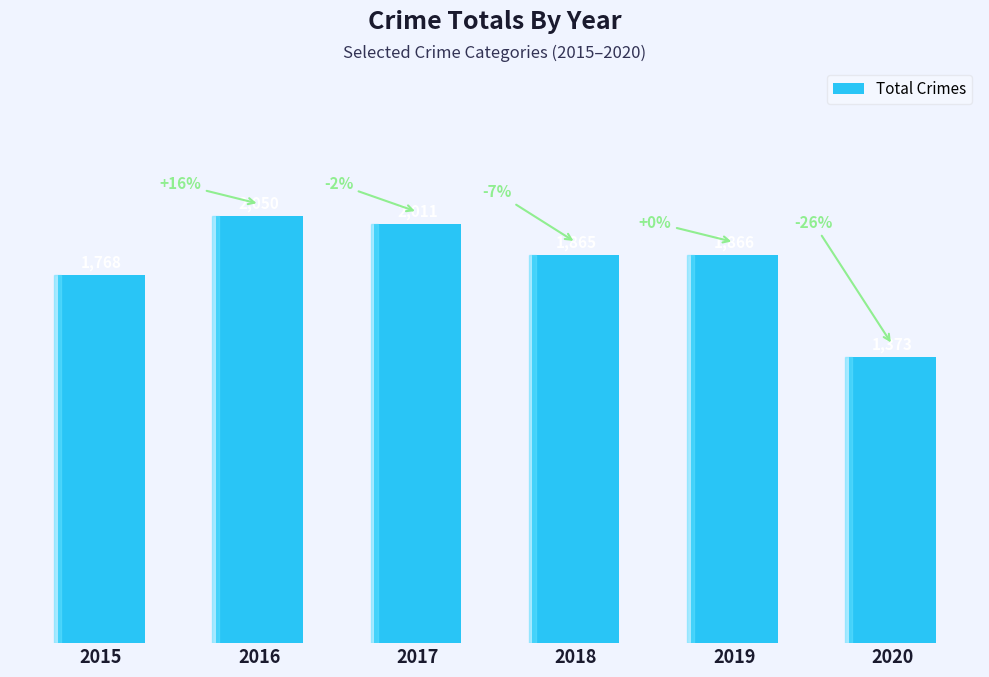

The value at 2019 is 434. True or false?

False